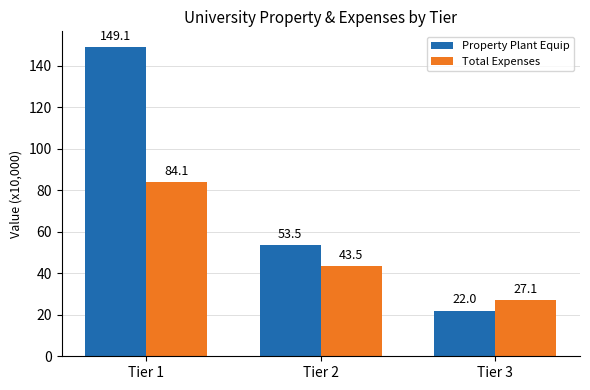

Reading left to right, list all the values displayed in this chart.

Property Plant Equip: Tier 1=149.1	Tier 2=53.5	Tier 3=22.0
Total Expenses: Tier 1=84.1	Tier 2=43.5	Tier 3=27.1